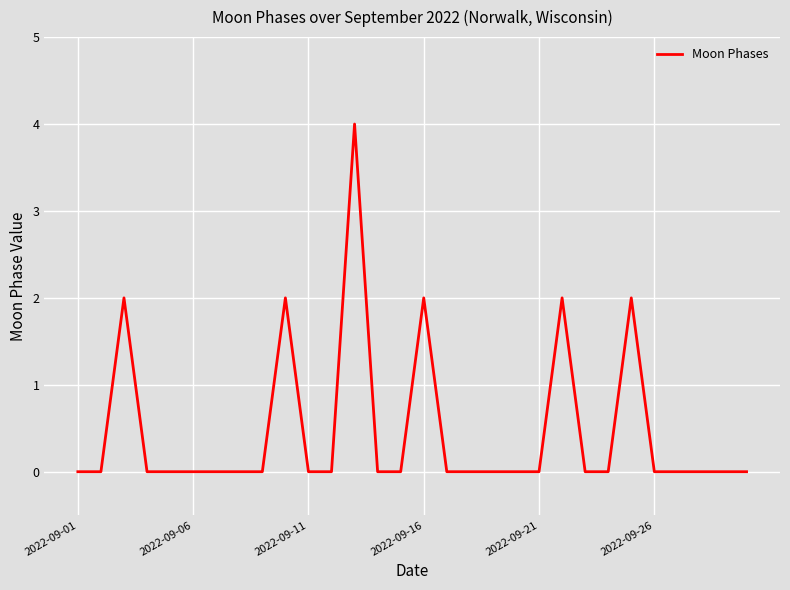

What is the greatest value displayed?

4